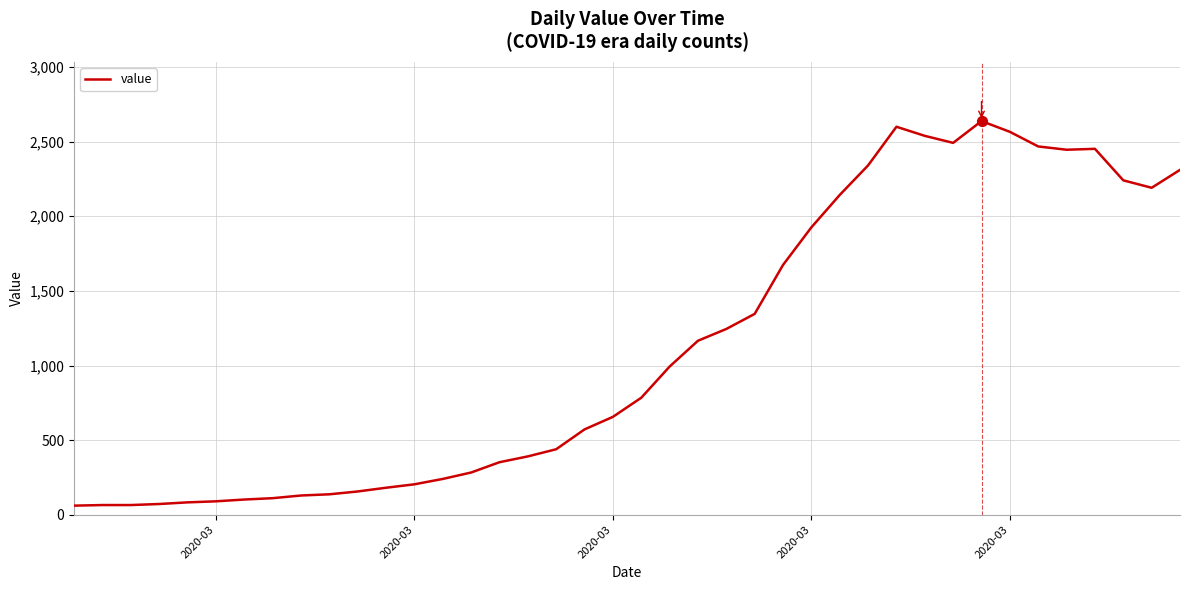

What is the smallest value displayed?

61